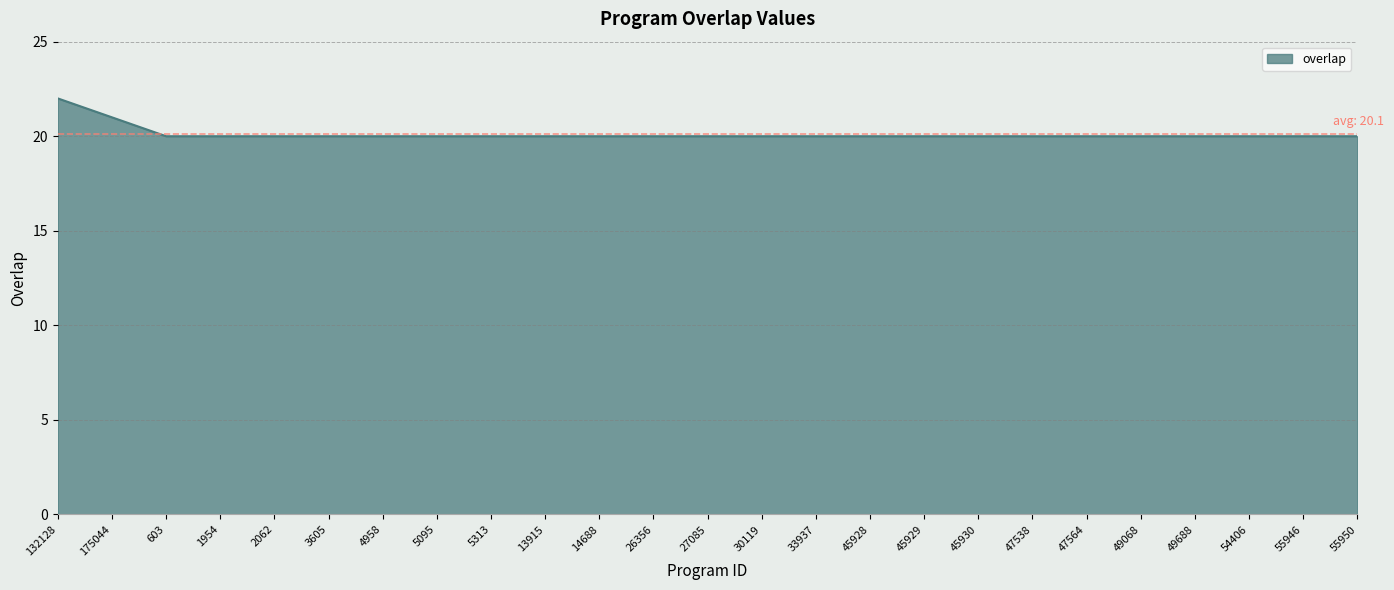

What position from the left is 26356?

12